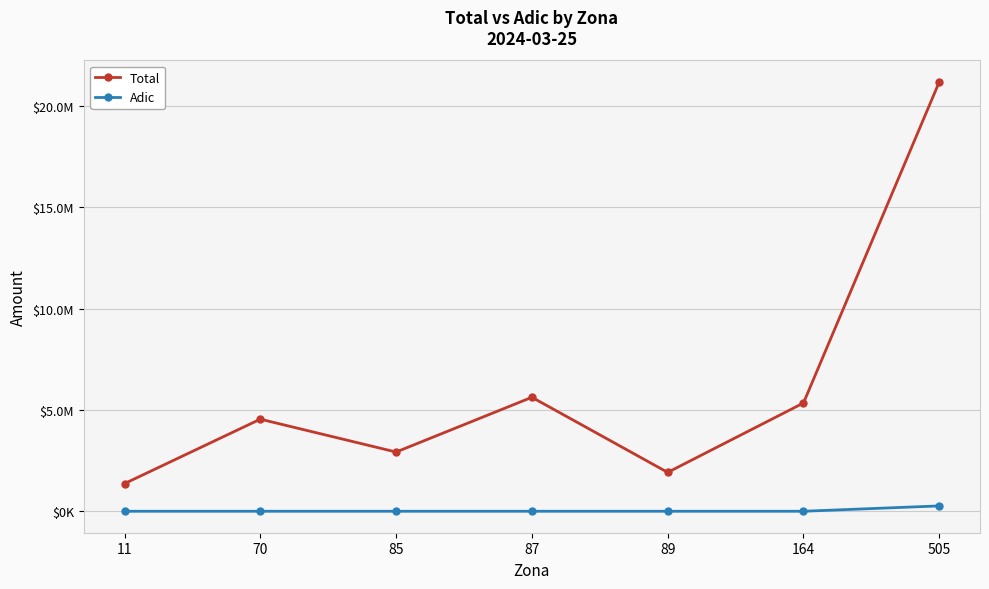

Rank the series by their average value, from highest to lowest.

Total, Adic